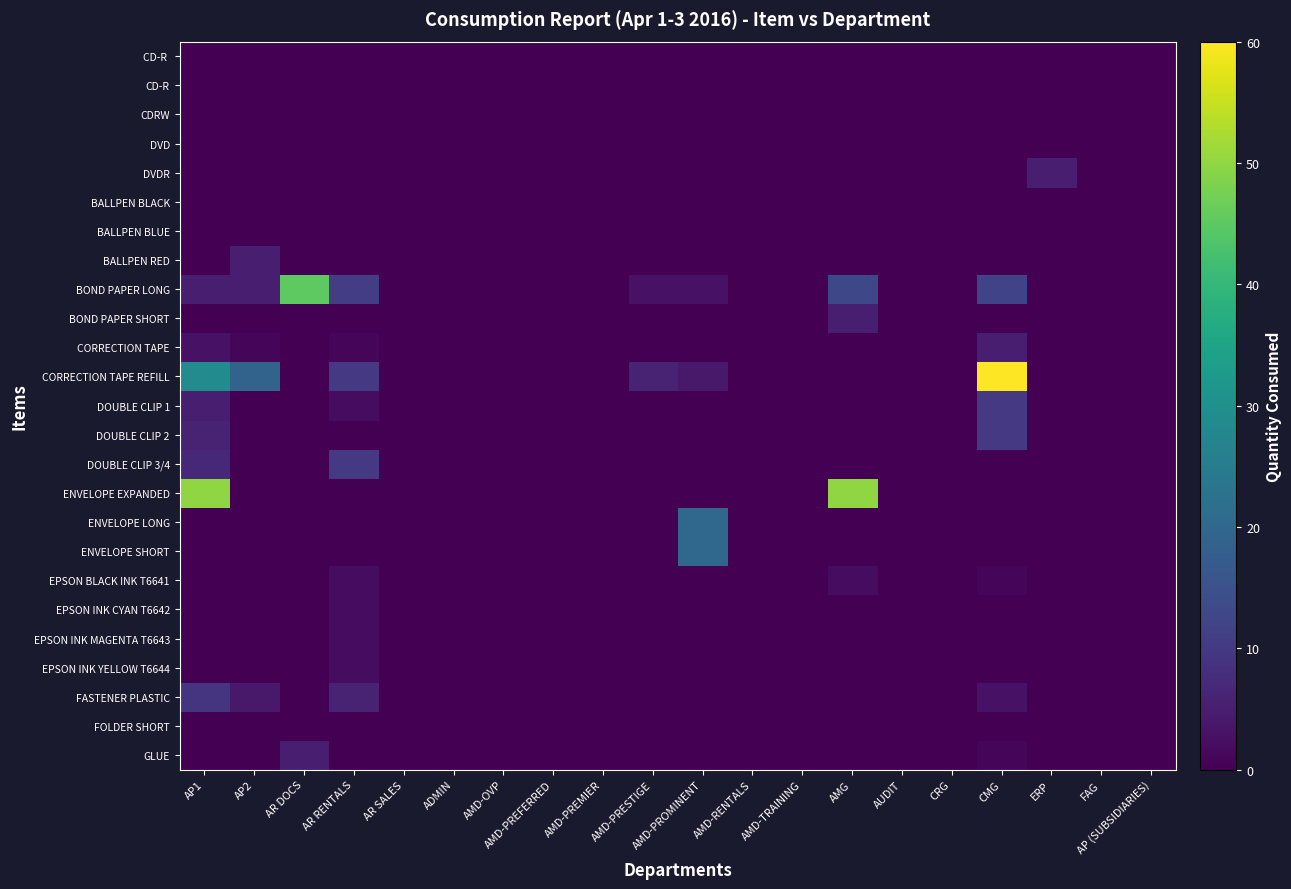

Reading right to left, list all the values displayed in this chart.

CD-R: AP (SUBSIDIARIES)=0	FAG=0	ERP=0	CMG=0	CRG=0	AUDIT=0	AMG=0	AMD-TRAINING=0	AMD-RENTALS=0	AMD-PROMINENT=0	AMD-PRESTIGE=0	AMD-PREMIER=0	AMD-PREFERRED=0	AMD-OVP=0	ADMIN=0	AR SALES=0	AR RENTALS=0	AR DOCS=0	AP2=0	AP1=0
CD-R: AP (SUBSIDIARIES)=0	FAG=0	ERP=0	CMG=0	CRG=0	AUDIT=0	AMG=0	AMD-TRAINING=0	AMD-RENTALS=0	AMD-PROMINENT=0	AMD-PRESTIGE=0	AMD-PREMIER=0	AMD-PREFERRED=0	AMD-OVP=0	ADMIN=0	AR SALES=0	AR RENTALS=0	AR DOCS=0	AP2=0	AP1=0
CDRW: AP (SUBSIDIARIES)=0	FAG=0	ERP=0	CMG=0	CRG=0	AUDIT=0	AMG=0	AMD-TRAINING=0	AMD-RENTALS=0	AMD-PROMINENT=0	AMD-PRESTIGE=0	AMD-PREMIER=0	AMD-PREFERRED=0	AMD-OVP=0	ADMIN=0	AR SALES=0	AR RENTALS=0	AR DOCS=0	AP2=0	AP1=0
DVD: AP (SUBSIDIARIES)=0	FAG=0	ERP=0	CMG=0	CRG=0	AUDIT=0	AMG=0	AMD-TRAINING=0	AMD-RENTALS=0	AMD-PROMINENT=0	AMD-PRESTIGE=0	AMD-PREMIER=0	AMD-PREFERRED=0	AMD-OVP=0	ADMIN=0	AR SALES=0	AR RENTALS=0	AR DOCS=0	AP2=0	AP1=0
DVDR: AP (SUBSIDIARIES)=0	FAG=0	ERP=5	CMG=0	CRG=0	AUDIT=0	AMG=0	AMD-TRAINING=0	AMD-RENTALS=0	AMD-PROMINENT=0	AMD-PRESTIGE=0	AMD-PREMIER=0	AMD-PREFERRED=0	AMD-OVP=0	ADMIN=0	AR SALES=0	AR RENTALS=0	AR DOCS=0	AP2=0	AP1=0
BALLPEN BLACK: AP (SUBSIDIARIES)=0	FAG=0	ERP=0	CMG=0	CRG=0	AUDIT=0	AMG=0	AMD-TRAINING=0	AMD-RENTALS=0	AMD-PROMINENT=0	AMD-PRESTIGE=0	AMD-PREMIER=0	AMD-PREFERRED=0	AMD-OVP=0	ADMIN=0	AR SALES=0	AR RENTALS=0	AR DOCS=0	AP2=0	AP1=0
BALLPEN BLUE: AP (SUBSIDIARIES)=0	FAG=0	ERP=0	CMG=0	CRG=0	AUDIT=0	AMG=0	AMD-TRAINING=0	AMD-RENTALS=0	AMD-PROMINENT=0	AMD-PRESTIGE=0	AMD-PREMIER=0	AMD-PREFERRED=0	AMD-OVP=0	ADMIN=0	AR SALES=0	AR RENTALS=0	AR DOCS=0	AP2=0	AP1=0
BALLPEN RED: AP (SUBSIDIARIES)=0	FAG=0	ERP=0	CMG=0	CRG=0	AUDIT=0	AMG=0	AMD-TRAINING=0	AMD-RENTALS=0	AMD-PROMINENT=0	AMD-PRESTIGE=0	AMD-PREMIER=0	AMD-PREFERRED=0	AMD-OVP=0	ADMIN=0	AR SALES=0	AR RENTALS=0	AR DOCS=0	AP2=5	AP1=0
BOND PAPER LONG: AP (SUBSIDIARIES)=0	FAG=0	ERP=0	CMG=12	CRG=0	AUDIT=0	AMG=13	AMD-TRAINING=0	AMD-RENTALS=0	AMD-PROMINENT=3	AMD-PRESTIGE=3	AMD-PREMIER=0	AMD-PREFERRED=0	AMD-OVP=0	ADMIN=0	AR SALES=0	AR RENTALS=11	AR DOCS=45	AP2=5	AP1=5
BOND PAPER SHORT: AP (SUBSIDIARIES)=0	FAG=0	ERP=0	CMG=0	CRG=0	AUDIT=0	AMG=5	AMD-TRAINING=0	AMD-RENTALS=0	AMD-PROMINENT=0	AMD-PRESTIGE=0	AMD-PREMIER=0	AMD-PREFERRED=0	AMD-OVP=0	ADMIN=0	AR SALES=0	AR RENTALS=0	AR DOCS=0	AP2=0	AP1=0
CORRECTION TAPE: AP (SUBSIDIARIES)=0	FAG=0	ERP=0	CMG=5	CRG=0	AUDIT=0	AMG=0	AMD-TRAINING=0	AMD-RENTALS=0	AMD-PROMINENT=0	AMD-PRESTIGE=0	AMD-PREMIER=0	AMD-PREFERRED=0	AMD-OVP=0	ADMIN=0	AR SALES=0	AR RENTALS=1	AR DOCS=0	AP2=1	AP1=3
CORRECTION TAPE REFILL: AP (SUBSIDIARIES)=0	FAG=0	ERP=0	CMG=60	CRG=0	AUDIT=0	AMG=0	AMD-TRAINING=0	AMD-RENTALS=0	AMD-PROMINENT=4	AMD-PRESTIGE=6	AMD-PREMIER=0	AMD-PREFERRED=0	AMD-OVP=0	ADMIN=0	AR SALES=0	AR RENTALS=10	AR DOCS=0	AP2=19	AP1=29
DOUBLE CLIP 1: AP (SUBSIDIARIES)=0	FAG=0	ERP=0	CMG=10	CRG=0	AUDIT=0	AMG=0	AMD-TRAINING=0	AMD-RENTALS=0	AMD-PROMINENT=0	AMD-PRESTIGE=0	AMD-PREMIER=0	AMD-PREFERRED=0	AMD-OVP=0	ADMIN=0	AR SALES=0	AR RENTALS=2	AR DOCS=0	AP2=0	AP1=5
DOUBLE CLIP 2: AP (SUBSIDIARIES)=0	FAG=0	ERP=0	CMG=10	CRG=0	AUDIT=0	AMG=0	AMD-TRAINING=0	AMD-RENTALS=0	AMD-PROMINENT=0	AMD-PRESTIGE=0	AMD-PREMIER=0	AMD-PREFERRED=0	AMD-OVP=0	ADMIN=0	AR SALES=0	AR RENTALS=0	AR DOCS=0	AP2=0	AP1=6
DOUBLE CLIP 3/4: AP (SUBSIDIARIES)=0	FAG=0	ERP=0	CMG=0	CRG=0	AUDIT=0	AMG=0	AMD-TRAINING=0	AMD-RENTALS=0	AMD-PROMINENT=0	AMD-PRESTIGE=0	AMD-PREMIER=0	AMD-PREFERRED=0	AMD-OVP=0	ADMIN=0	AR SALES=0	AR RENTALS=10	AR DOCS=0	AP2=0	AP1=7
ENVELOPE EXPANDED: AP (SUBSIDIARIES)=0	FAG=0	ERP=0	CMG=0	CRG=0	AUDIT=0	AMG=50	AMD-TRAINING=0	AMD-RENTALS=0	AMD-PROMINENT=0	AMD-PRESTIGE=0	AMD-PREMIER=0	AMD-PREFERRED=0	AMD-OVP=0	ADMIN=0	AR SALES=0	AR RENTALS=0	AR DOCS=0	AP2=0	AP1=50
ENVELOPE LONG: AP (SUBSIDIARIES)=0	FAG=0	ERP=0	CMG=0	CRG=0	AUDIT=0	AMG=0	AMD-TRAINING=0	AMD-RENTALS=0	AMD-PROMINENT=20	AMD-PRESTIGE=0	AMD-PREMIER=0	AMD-PREFERRED=0	AMD-OVP=0	ADMIN=0	AR SALES=0	AR RENTALS=0	AR DOCS=0	AP2=0	AP1=0
ENVELOPE SHORT: AP (SUBSIDIARIES)=0	FAG=0	ERP=0	CMG=0	CRG=0	AUDIT=0	AMG=0	AMD-TRAINING=0	AMD-RENTALS=0	AMD-PROMINENT=20	AMD-PRESTIGE=0	AMD-PREMIER=0	AMD-PREFERRED=0	AMD-OVP=0	ADMIN=0	AR SALES=0	AR RENTALS=0	AR DOCS=0	AP2=0	AP1=0
EPSON BLACK INK T6641: AP (SUBSIDIARIES)=0	FAG=0	ERP=0	CMG=1	CRG=0	AUDIT=0	AMG=2	AMD-TRAINING=0	AMD-RENTALS=0	AMD-PROMINENT=0	AMD-PRESTIGE=0	AMD-PREMIER=0	AMD-PREFERRED=0	AMD-OVP=0	ADMIN=0	AR SALES=0	AR RENTALS=2	AR DOCS=0	AP2=0	AP1=0
EPSON INK CYAN T6642: AP (SUBSIDIARIES)=0	FAG=0	ERP=0	CMG=0	CRG=0	AUDIT=0	AMG=0	AMD-TRAINING=0	AMD-RENTALS=0	AMD-PROMINENT=0	AMD-PRESTIGE=0	AMD-PREMIER=0	AMD-PREFERRED=0	AMD-OVP=0	ADMIN=0	AR SALES=0	AR RENTALS=2	AR DOCS=0	AP2=0	AP1=0
EPSON INK MAGENTA T6643: AP (SUBSIDIARIES)=0	FAG=0	ERP=0	CMG=0	CRG=0	AUDIT=0	AMG=0	AMD-TRAINING=0	AMD-RENTALS=0	AMD-PROMINENT=0	AMD-PRESTIGE=0	AMD-PREMIER=0	AMD-PREFERRED=0	AMD-OVP=0	ADMIN=0	AR SALES=0	AR RENTALS=2	AR DOCS=0	AP2=0	AP1=0
EPSON INK YELLOW T6644: AP (SUBSIDIARIES)=0	FAG=0	ERP=0	CMG=0	CRG=0	AUDIT=0	AMG=0	AMD-TRAINING=0	AMD-RENTALS=0	AMD-PROMINENT=0	AMD-PRESTIGE=0	AMD-PREMIER=0	AMD-PREFERRED=0	AMD-OVP=0	ADMIN=0	AR SALES=0	AR RENTALS=2	AR DOCS=0	AP2=0	AP1=0
FASTENER PLASTIC: AP (SUBSIDIARIES)=0	FAG=0	ERP=0	CMG=3	CRG=0	AUDIT=0	AMG=0	AMD-TRAINING=0	AMD-RENTALS=0	AMD-PROMINENT=0	AMD-PRESTIGE=0	AMD-PREMIER=0	AMD-PREFERRED=0	AMD-OVP=0	ADMIN=0	AR SALES=0	AR RENTALS=6	AR DOCS=0	AP2=4	AP1=9
FOLDER SHORT: AP (SUBSIDIARIES)=0	FAG=0	ERP=0	CMG=0	CRG=0	AUDIT=0	AMG=0	AMD-TRAINING=0	AMD-RENTALS=0	AMD-PROMINENT=0	AMD-PRESTIGE=0	AMD-PREMIER=0	AMD-PREFERRED=0	AMD-OVP=0	ADMIN=0	AR SALES=0	AR RENTALS=0	AR DOCS=0	AP2=0	AP1=0
GLUE: AP (SUBSIDIARIES)=0	FAG=0	ERP=0	CMG=1	CRG=0	AUDIT=0	AMG=0	AMD-TRAINING=0	AMD-RENTALS=0	AMD-PROMINENT=0	AMD-PRESTIGE=0	AMD-PREMIER=0	AMD-PREFERRED=0	AMD-OVP=0	ADMIN=0	AR SALES=0	AR RENTALS=0	AR DOCS=5	AP2=0	AP1=0